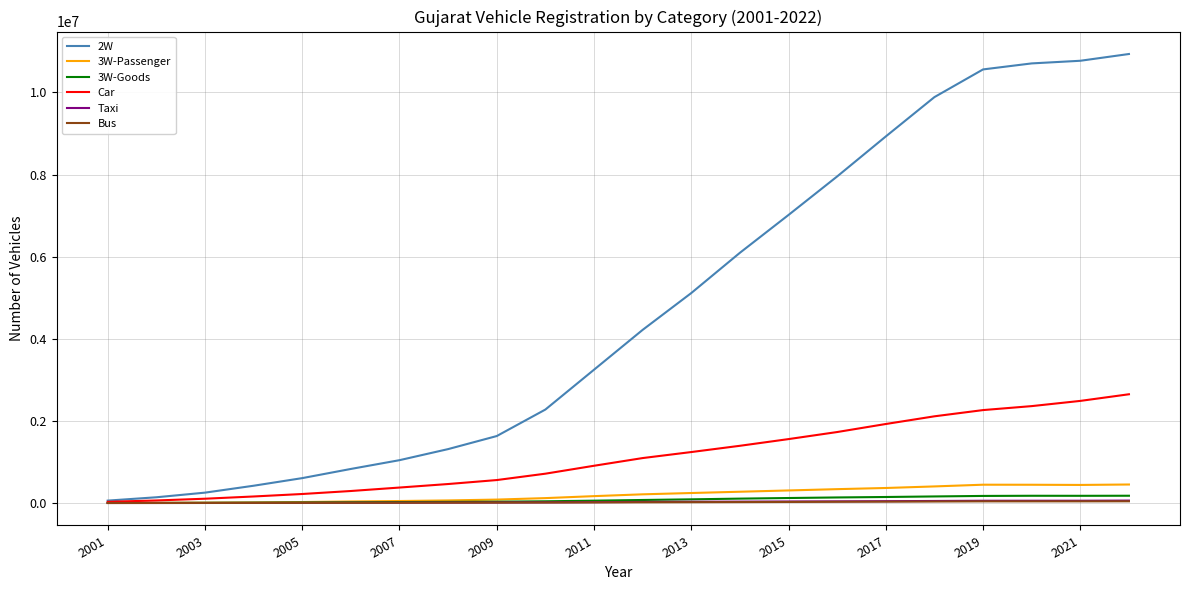

Which series has the largest range (max minus min)?

2W